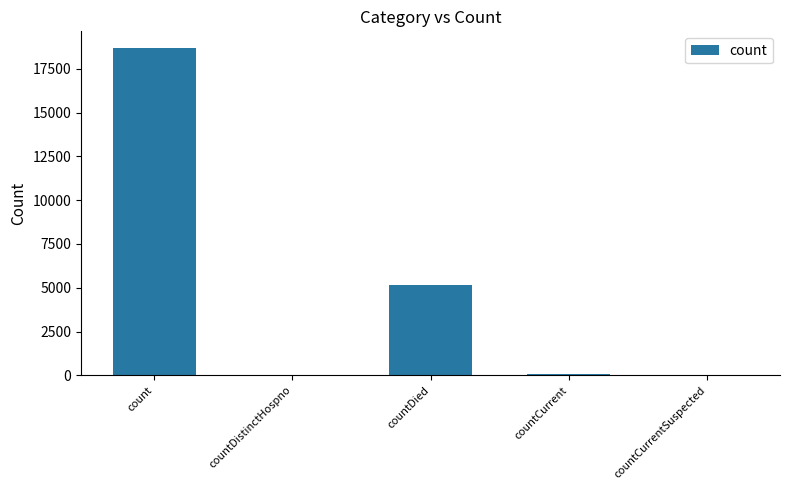

Between countCurrentSuspected and count, which is larger?

count